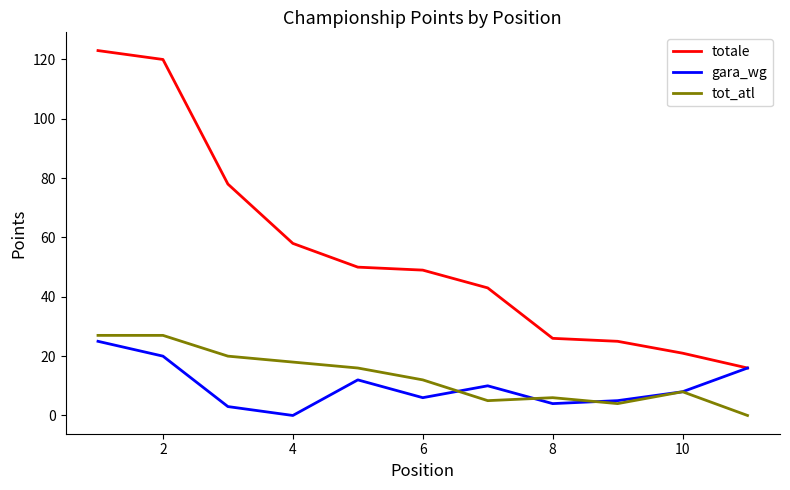

Which series has the largest total across all categories?

totale